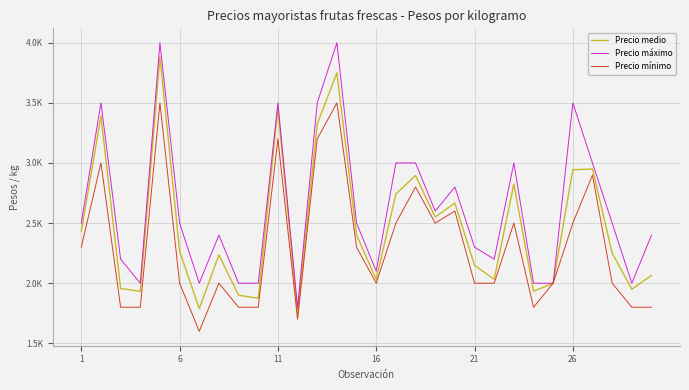

Reading left to right, transcribe all the data shown in this chart.

Precio medio: 2433	3389	1956	1933	3882	2267	1788	2235	1900	1875	3450	1750	3325	3750	2400	2033	2742	2896	2550	2667	2148	2033	2825	1933	2000	2944	2950	2250	1950	2065
Precio máximo: 2500	3500	2200	2000	4000	2500	2000	2400	2000	2000	3500	1800	3500	4000	2500	2100	3000	3000	2600	2800	2300	2200	3000	2000	2000	3500	3000	2500	2000	2400
Precio mínimo: 2300	3000	1800	1800	3500	2000	1600	2000	1800	1800	3200	1700	3200	3500	2300	2000	2500	2800	2500	2600	2000	2000	2500	1800	2000	2500	2900	2000	1800	1800